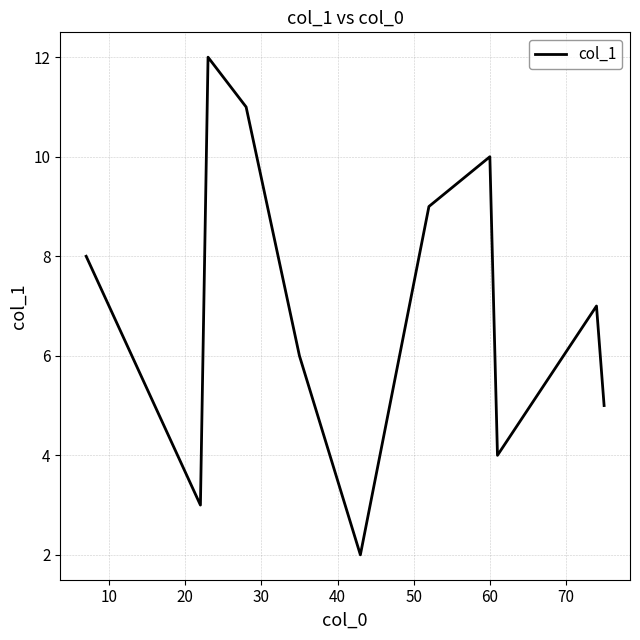

What is the difference between the maximum and minimum values?

10